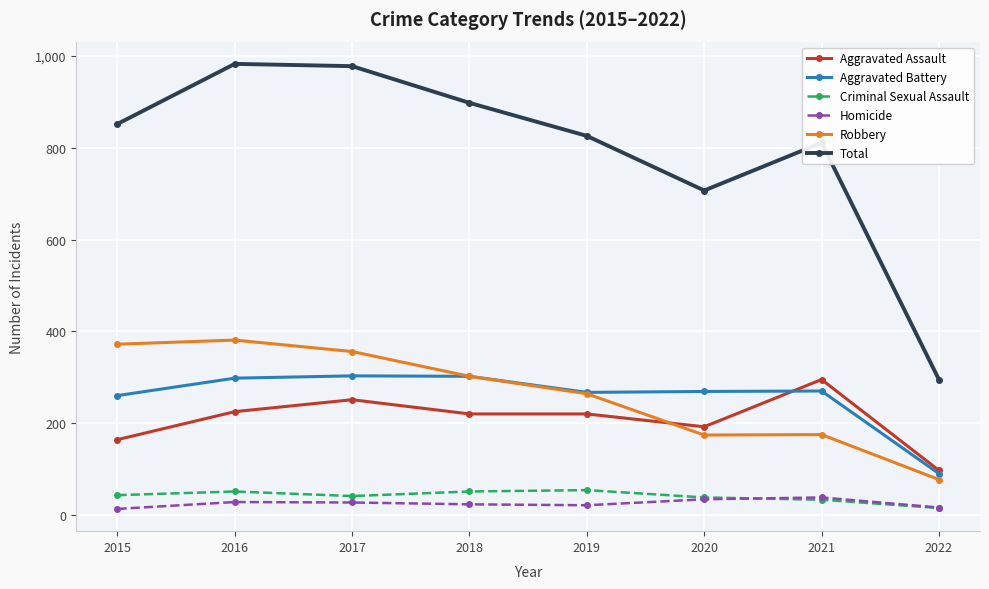

Read the Aggravated Assault value at 2015.

164